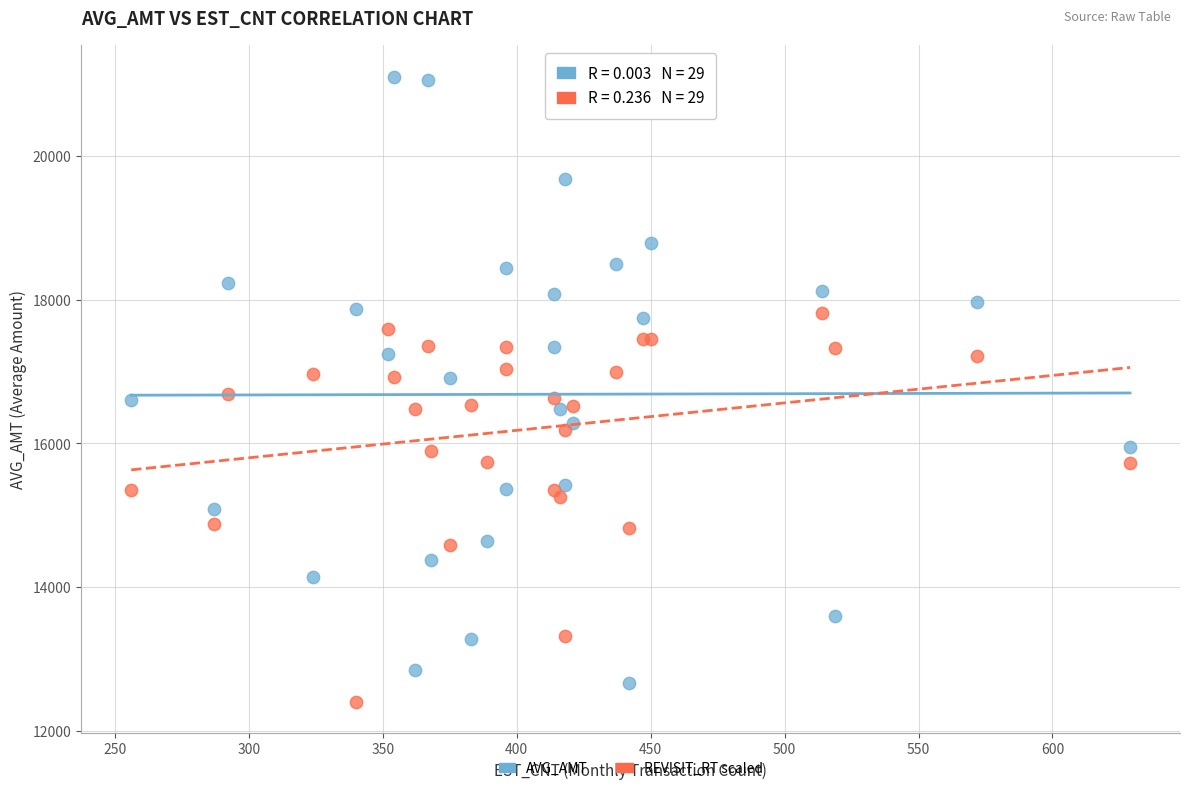

Which series reaches the maximum Y coordinate?

AVG_AMT